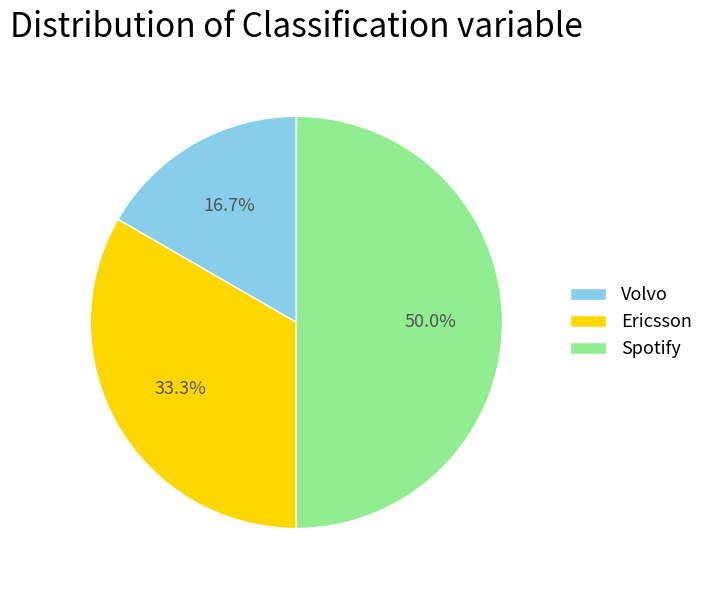

To the nearest percent, what percentage of the pie is Volvo?

17%